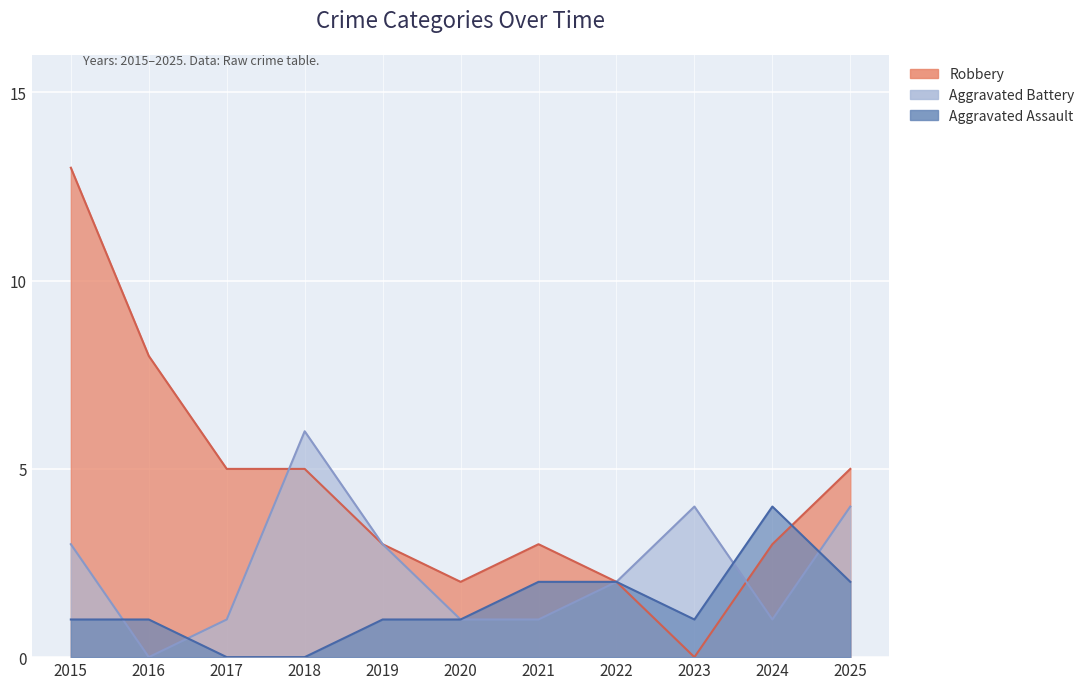

How many Aggravated Battery values are between 1 and 4?

9